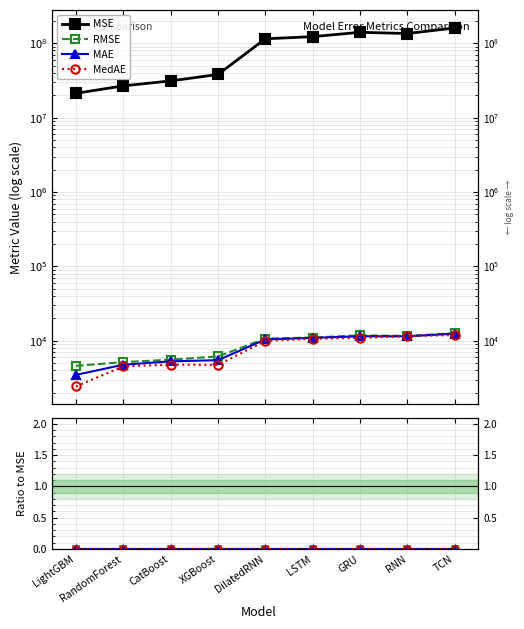

What is the approximate value of MSE at LSTM?

122821968.3